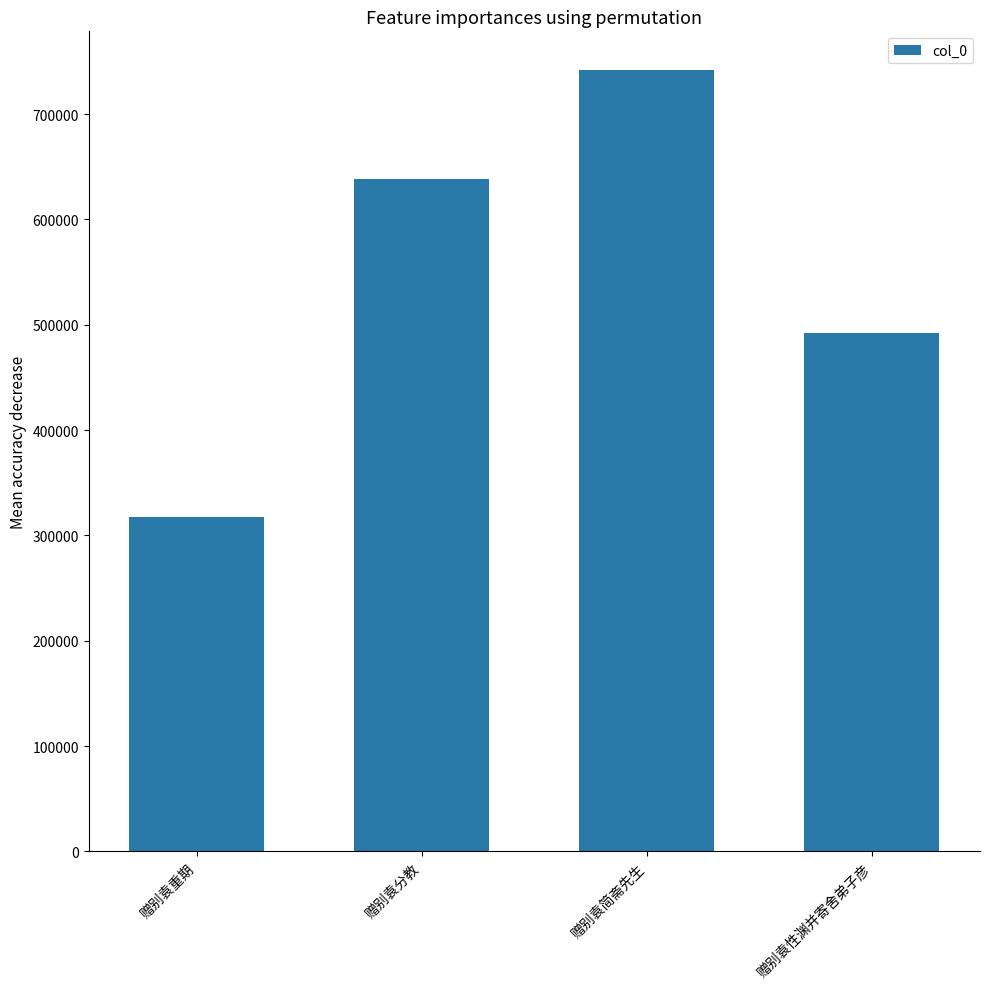

Rank the categories by value from highest to lowest.

赠别袁简斋先生, 赠别袁分教, 赠别袁性渊并寄舍弟子彦, 赠别袁重期